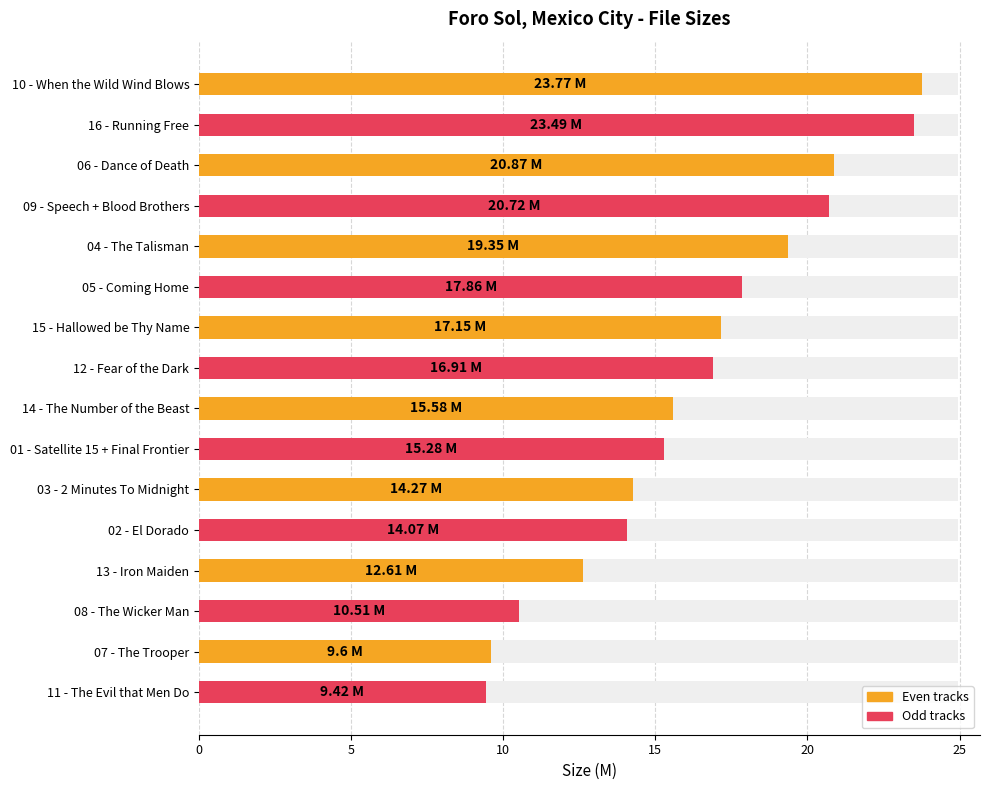

Is it true that the value at 08 - The Wicker Man is 15.5?

False